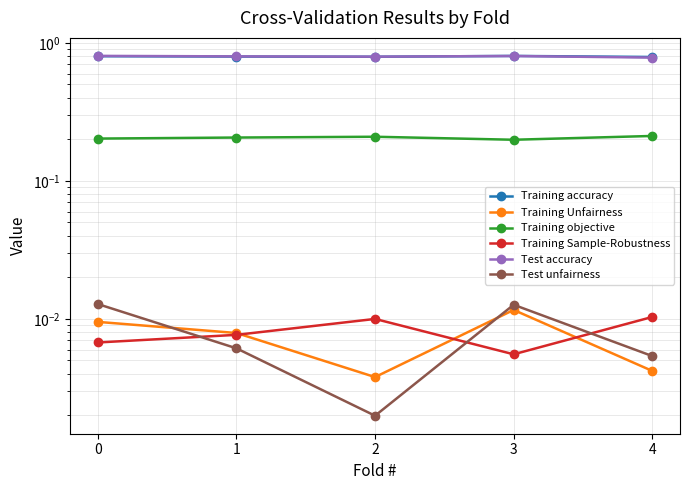

True or false: Training accuracy has a value of 0.8 at 4.

True